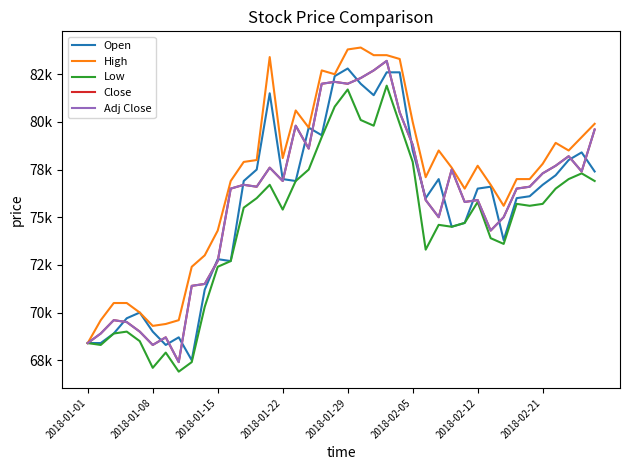

Does the chart have visible grid lines?

No